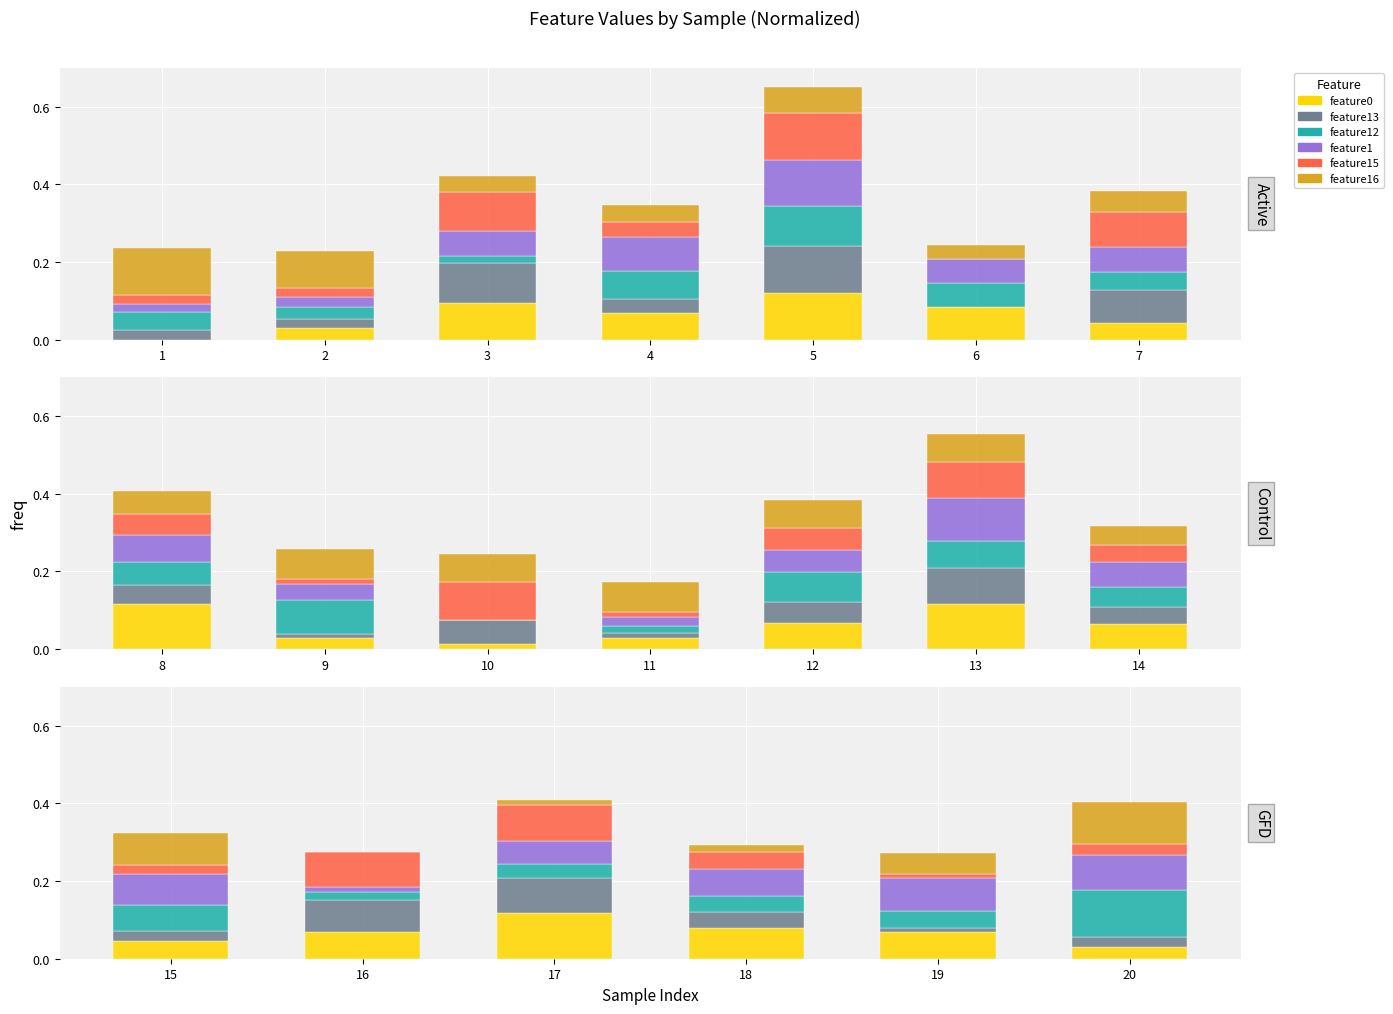

What is the sum of the feature0 values at 18 and 15?

0.1